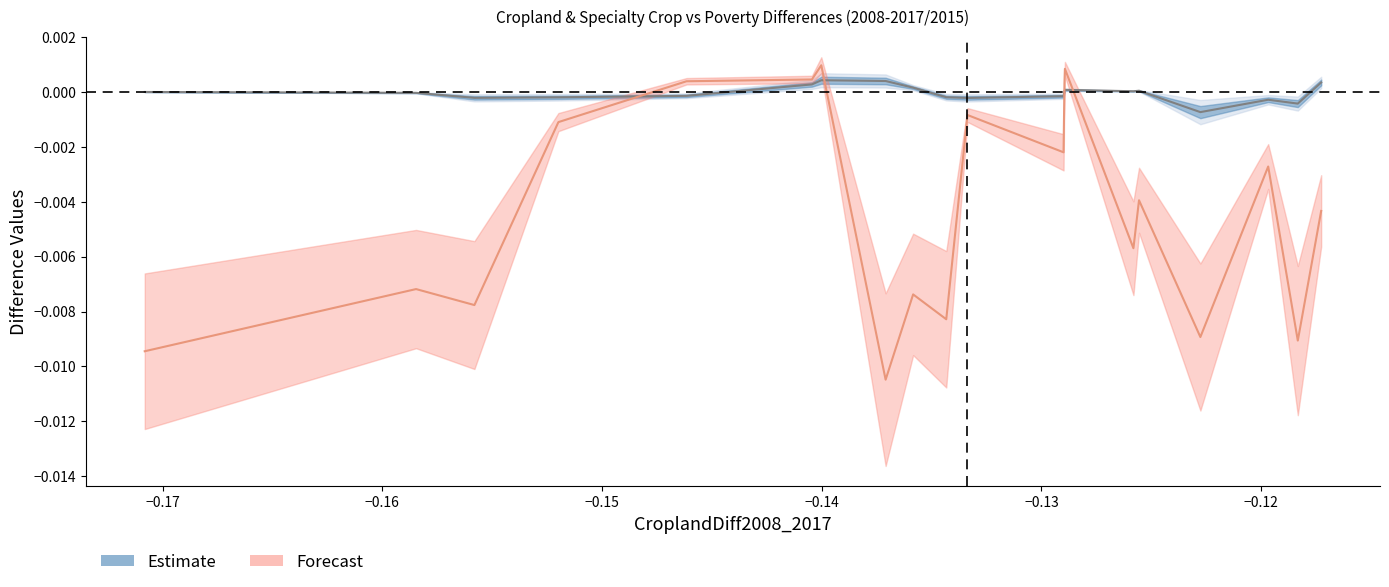

Where do PovertyDiff2008_2015 (scaled) and SpecialtyCropDiff2008_2017 first cross each other?

−0.15 and −0.14